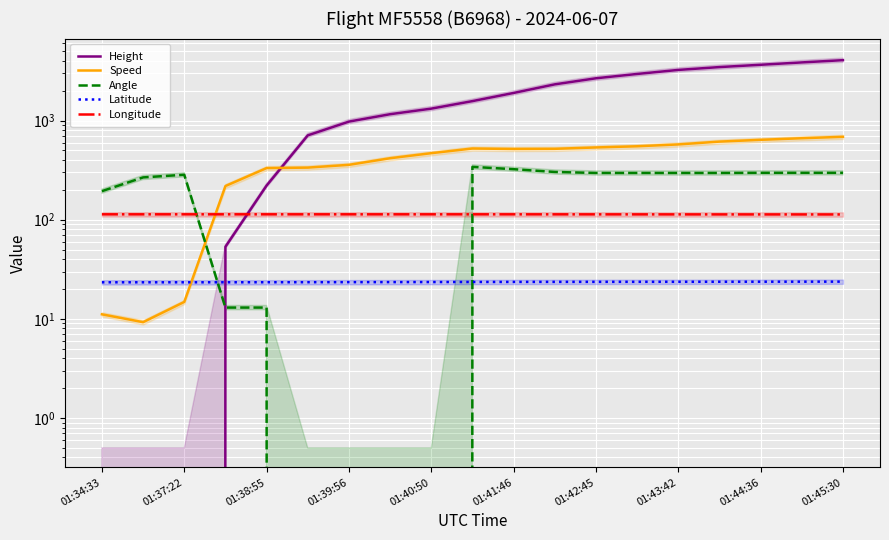

Read the Height value at 01:42:45.

2667.0